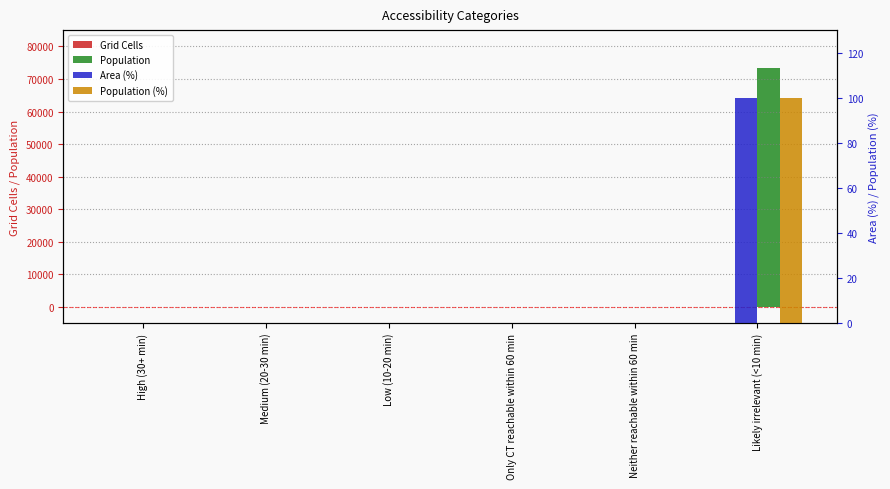

Is the value of Population (%) at High (30+ min) greater than the value of Population at Neither reachable within 60 min?

No